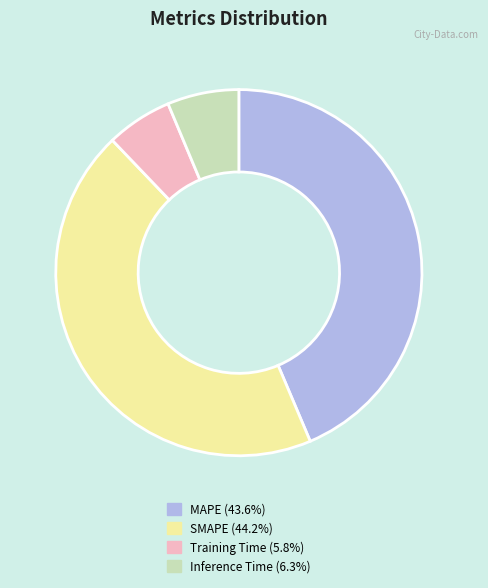

Is the sum of SMAPE and MAPE greater than half?

Yes